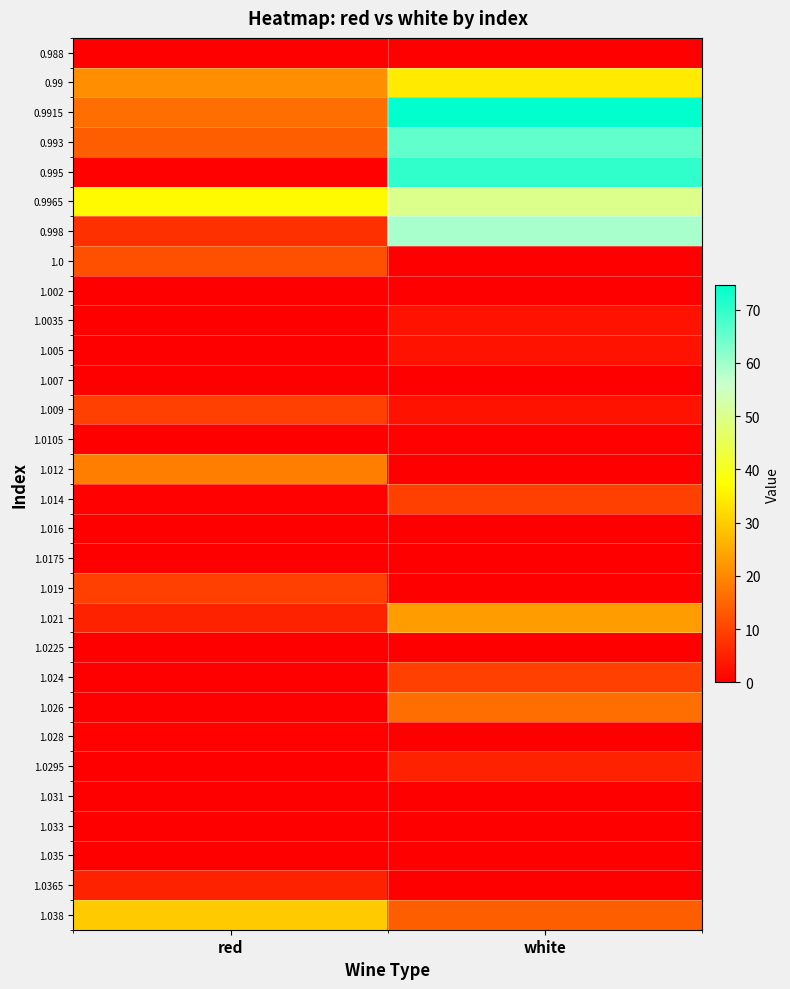

How many categories are shown in the chart?

2